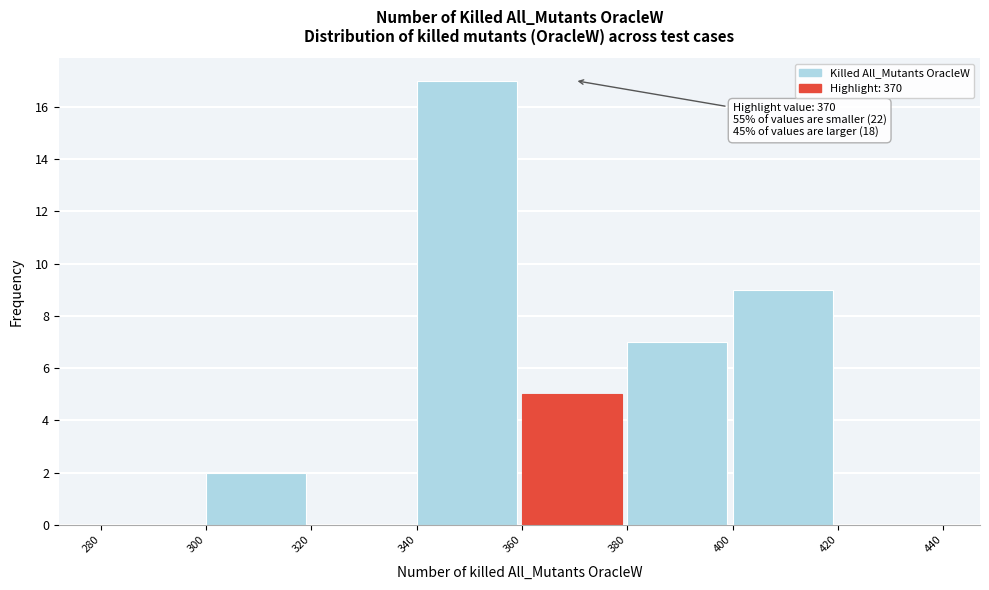

Over which range of the x-axis is the bar tallest?

340 to 360